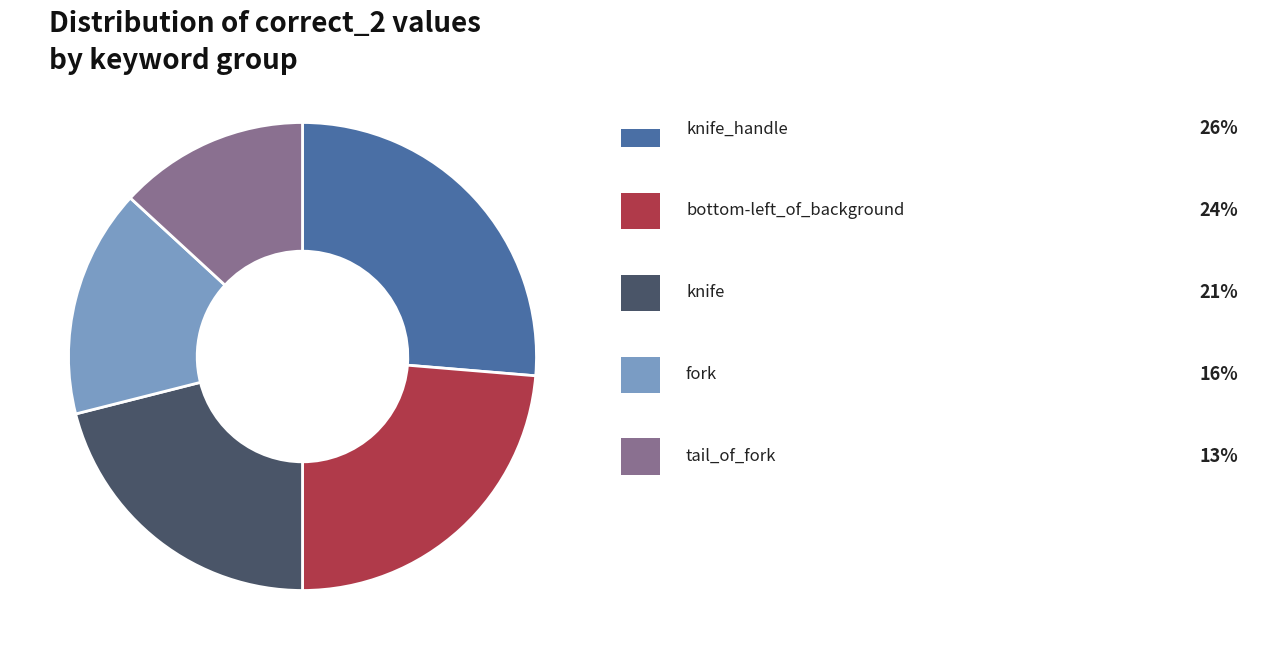

Is there a majority slice in this chart?

No